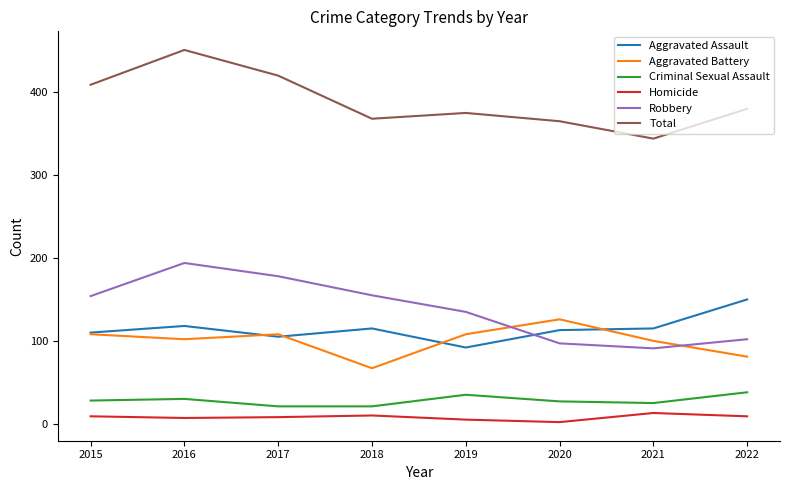

Count the number of categories in the chart.

8